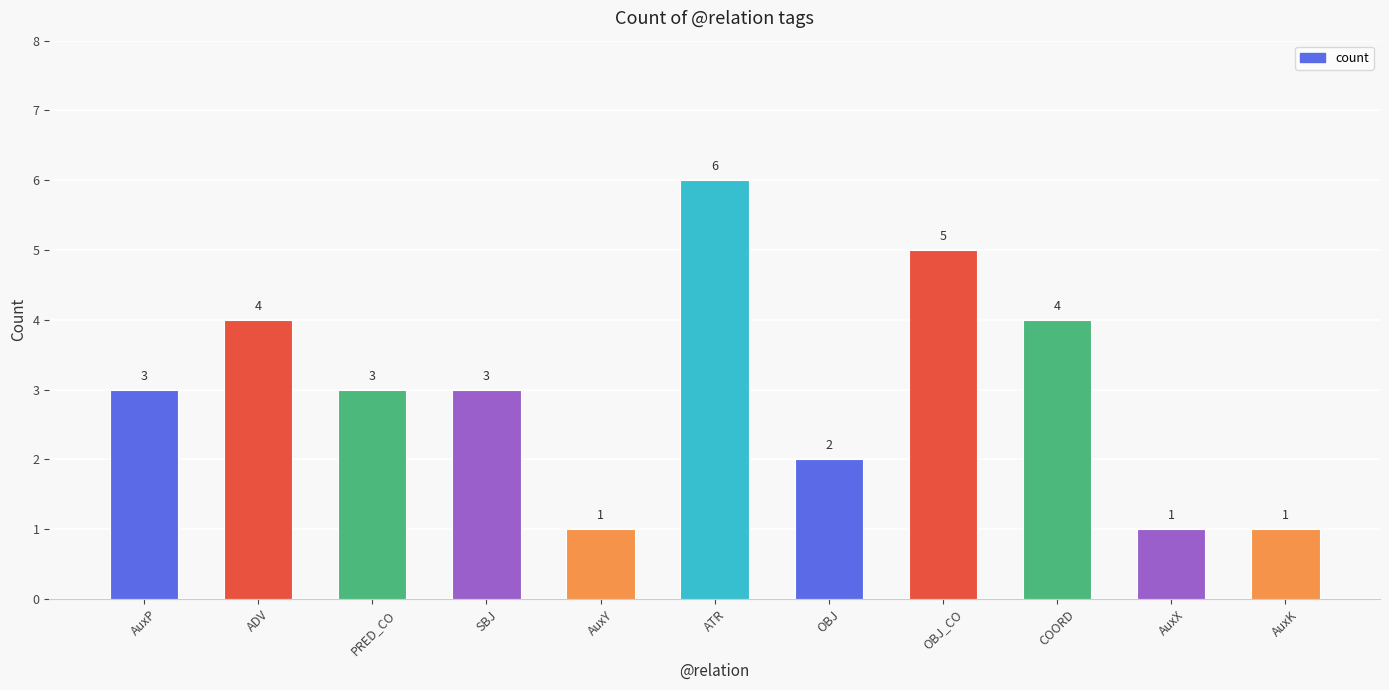

Is it true that the value at ADV is 4?

True